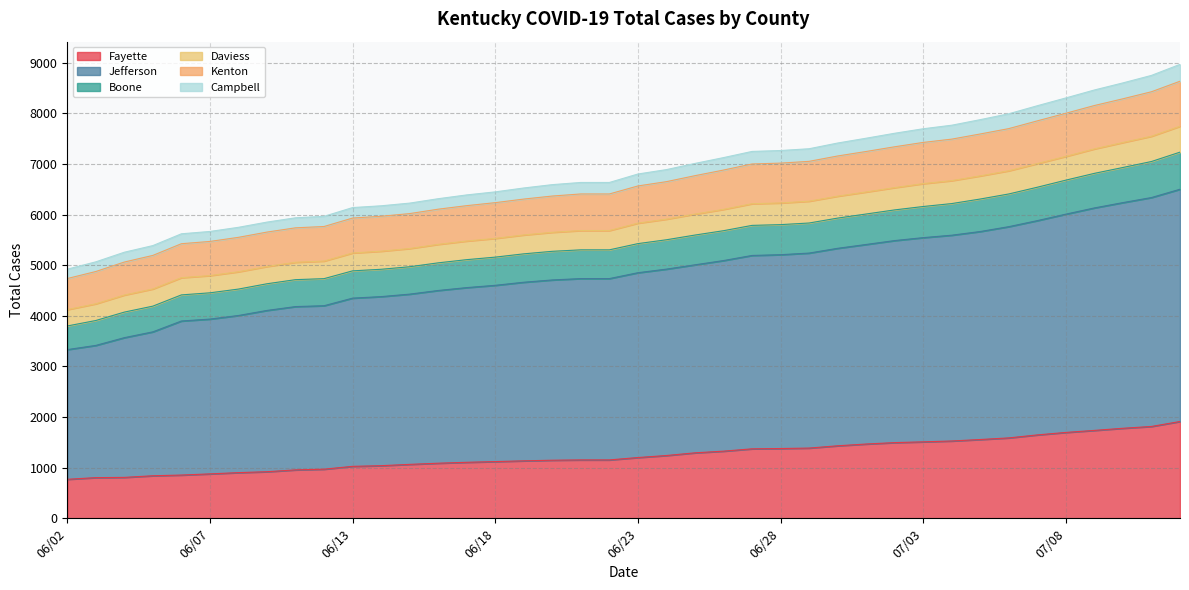

What is the maximum value for Fayette?

1912